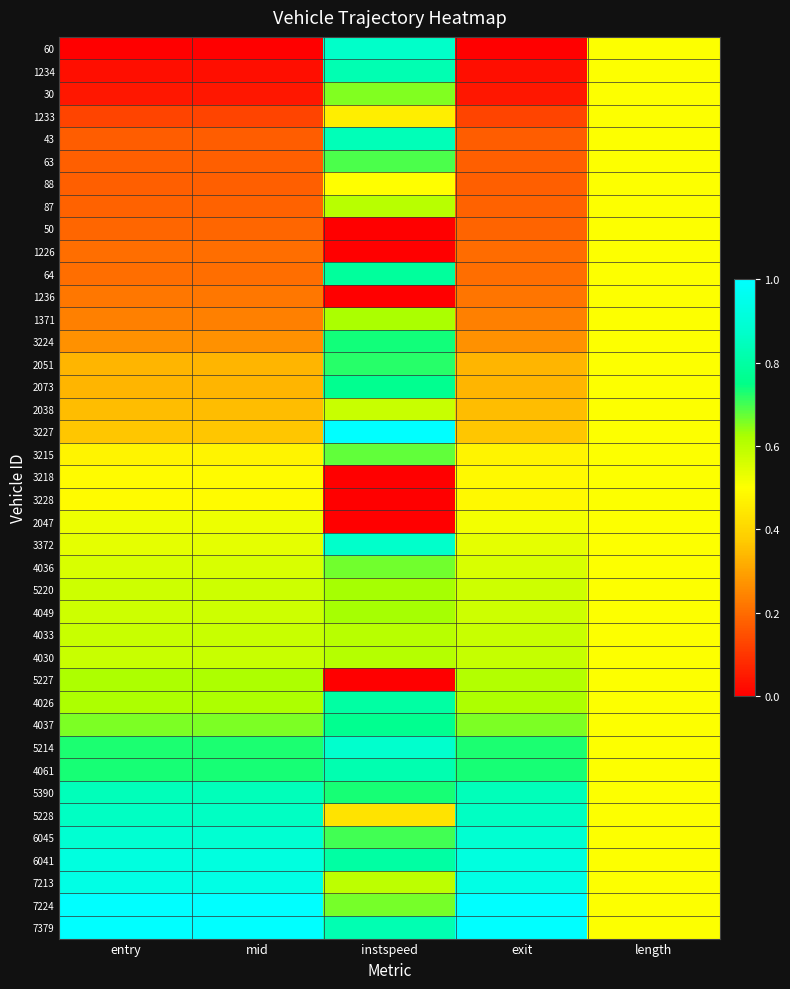

Which has a higher value, entry or instspeed?

instspeed